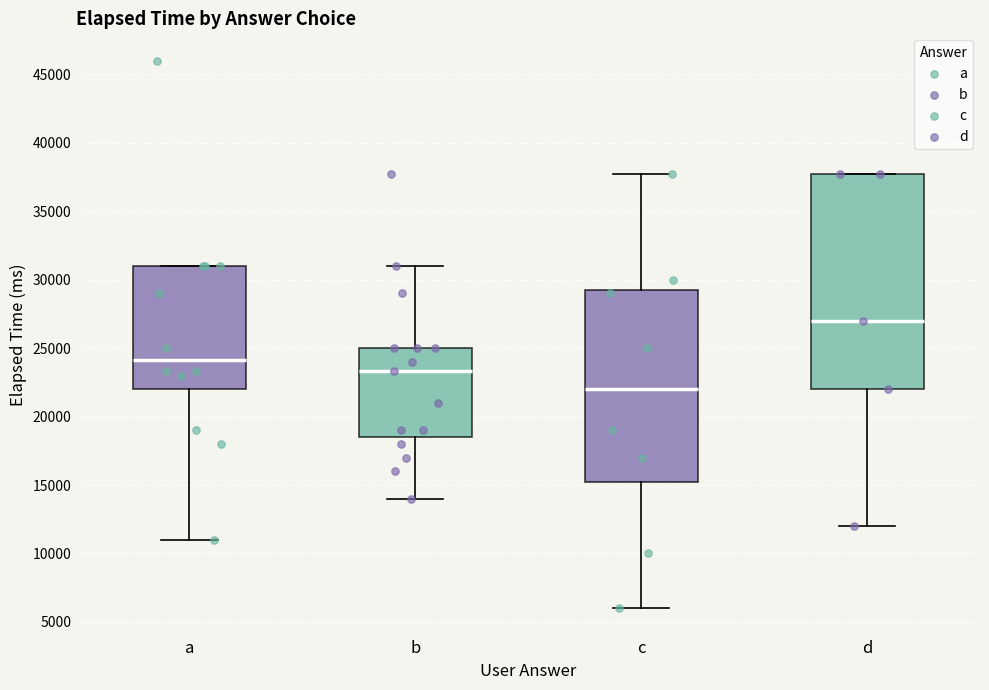

Where does the lower whisker of the box for b end on the y-axis? The values are not printed on the chart, so give them approximately, as read against the axis.

14000